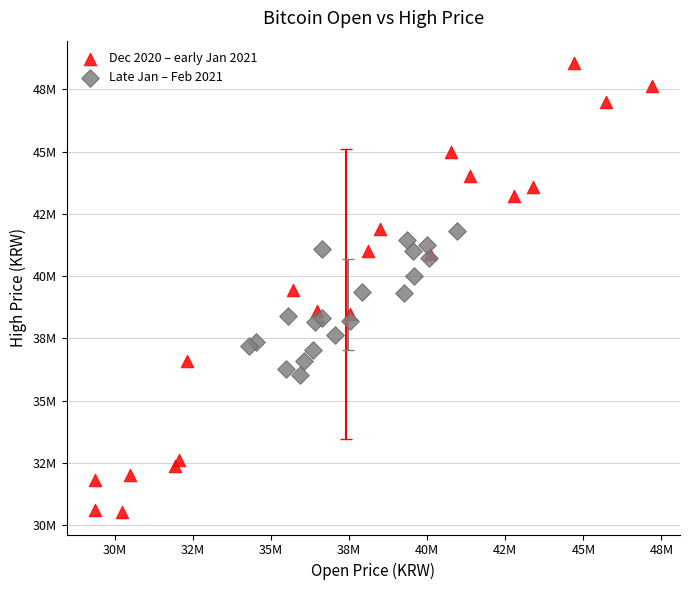

What are all the series names shown in the legend?

Dec 2020 – early Jan 2021, Late Jan – Feb 2021